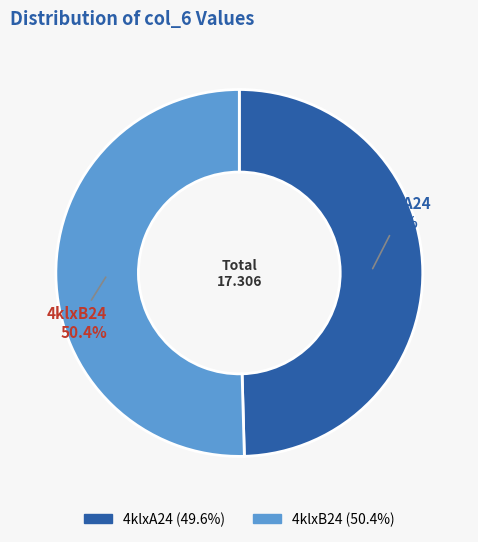

Count the number of slices in the pie.

2